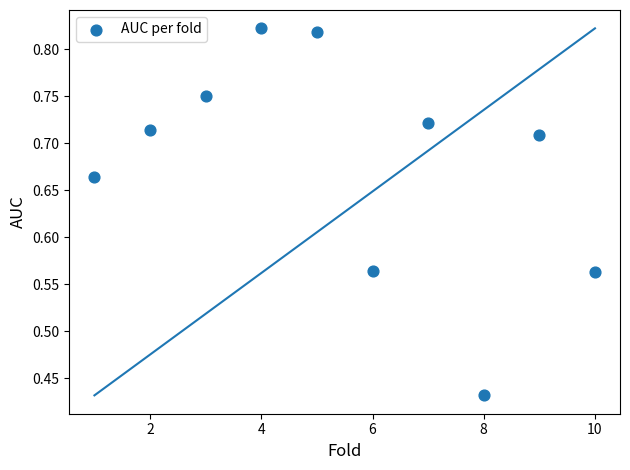

What is the average X value?

5.5